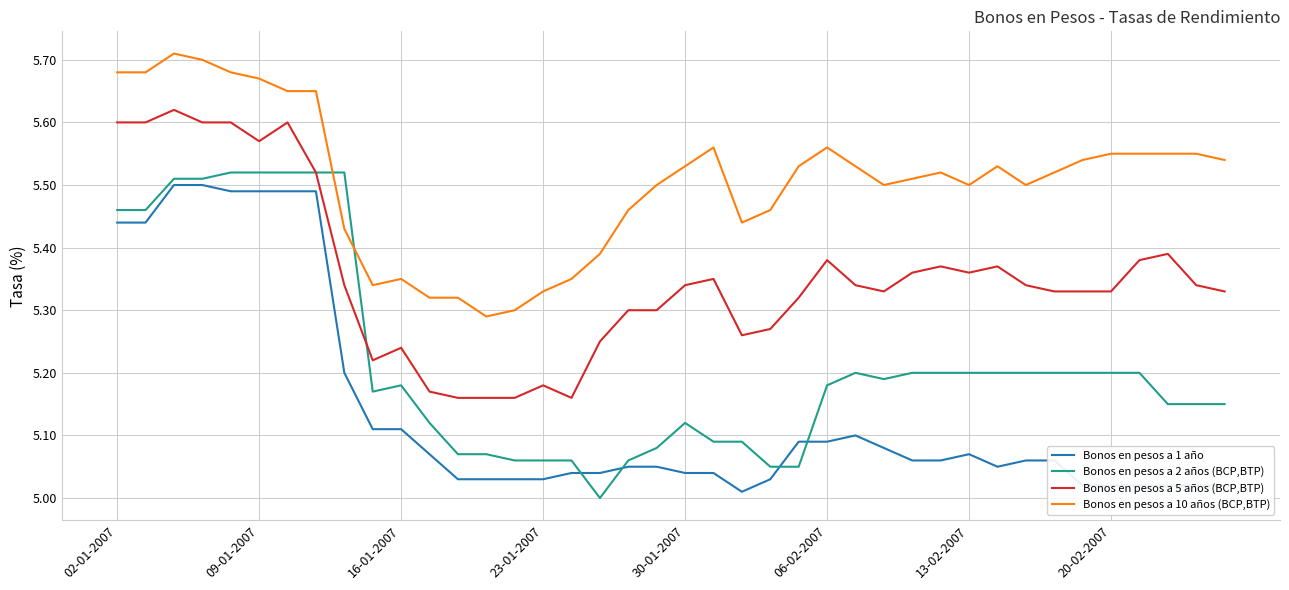

Rank the series by their average value, from lowest to highest.

Bonos en pesos a 1 año, Bonos en pesos a 2 años (BCP,BTP), Bonos en pesos a 5 años (BCP,BTP), Bonos en pesos a 10 años (BCP,BTP)